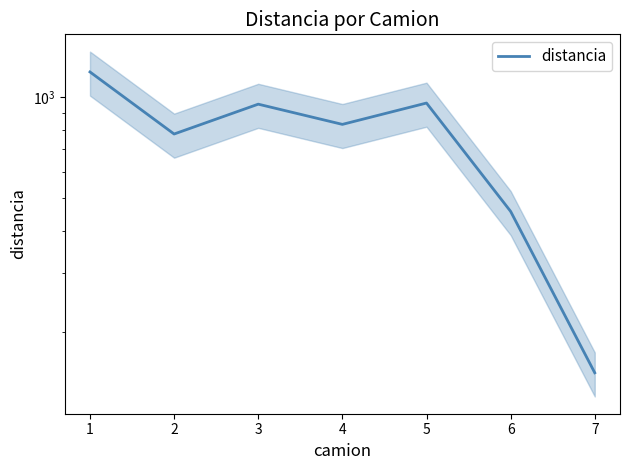

Read the value at 0.

1190.9